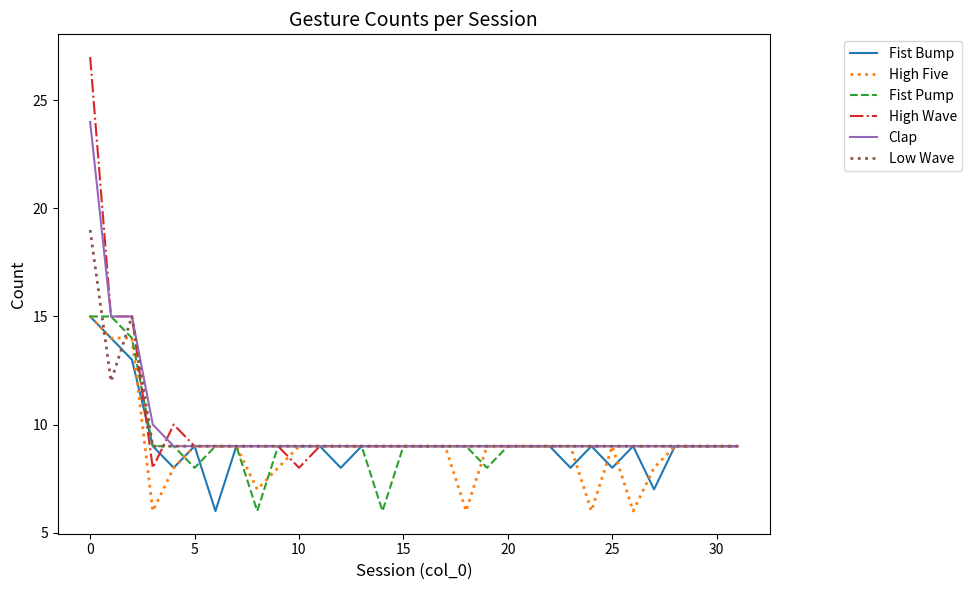

What is the maximum value shown in the chart?

27